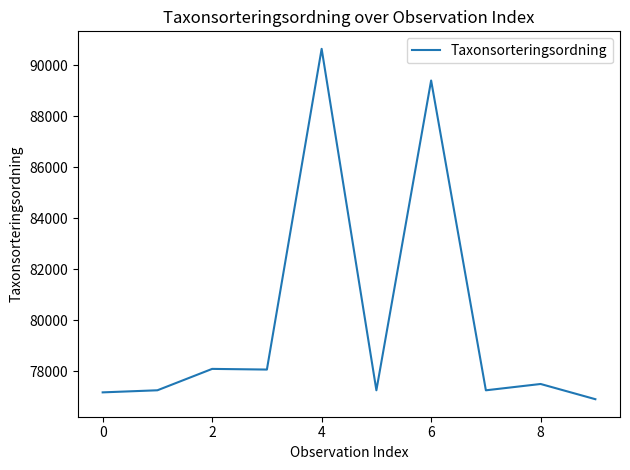

What is the difference between the maximum and minimum values?

13744